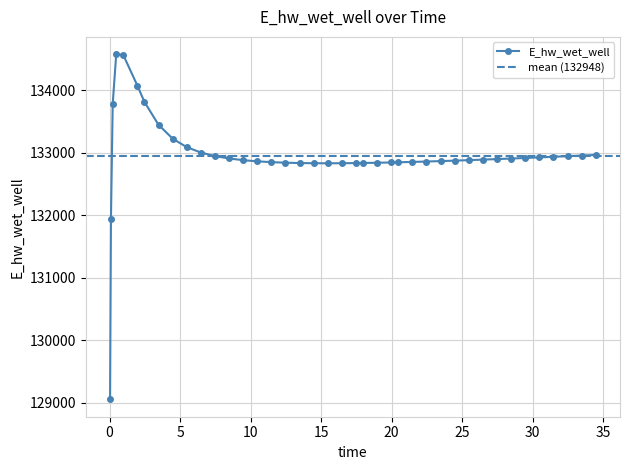

What is the maximum value for E_hw_wet_well?

134573.6